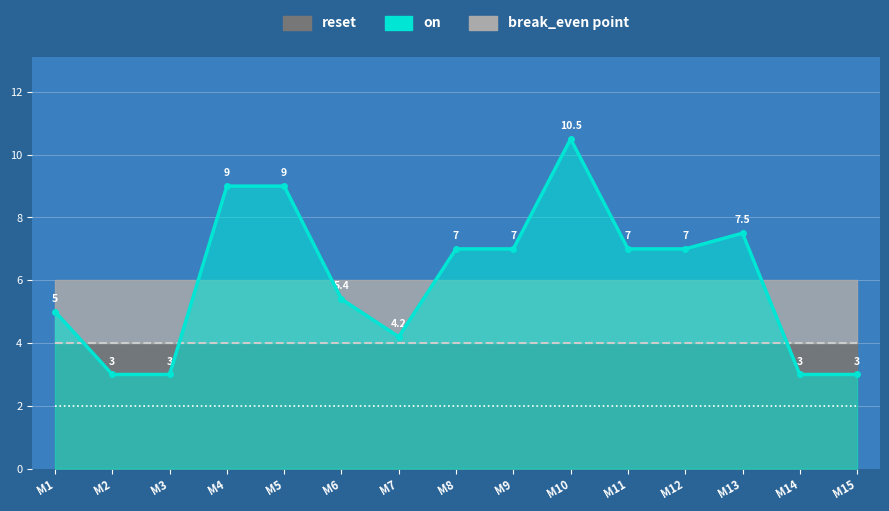

True or false: break_even_line and reset_line intersect in this chart.

False